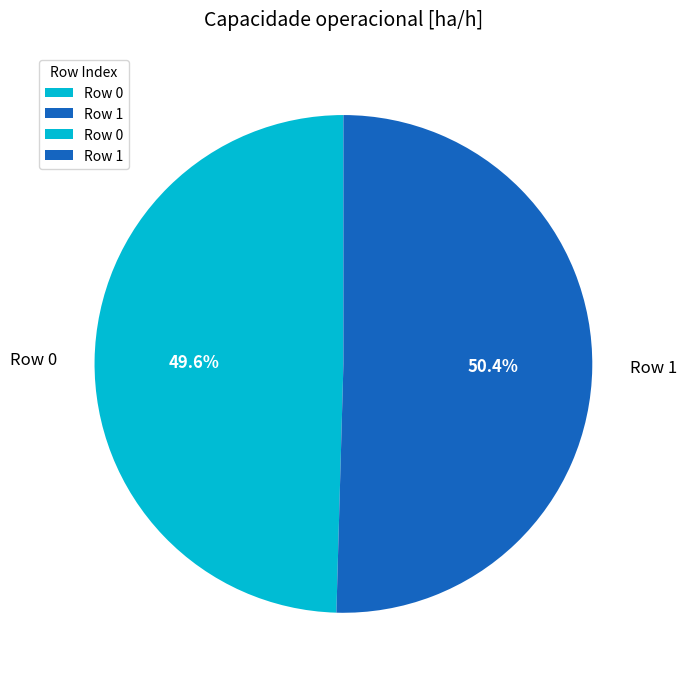

Count the number of slices in the pie.

2